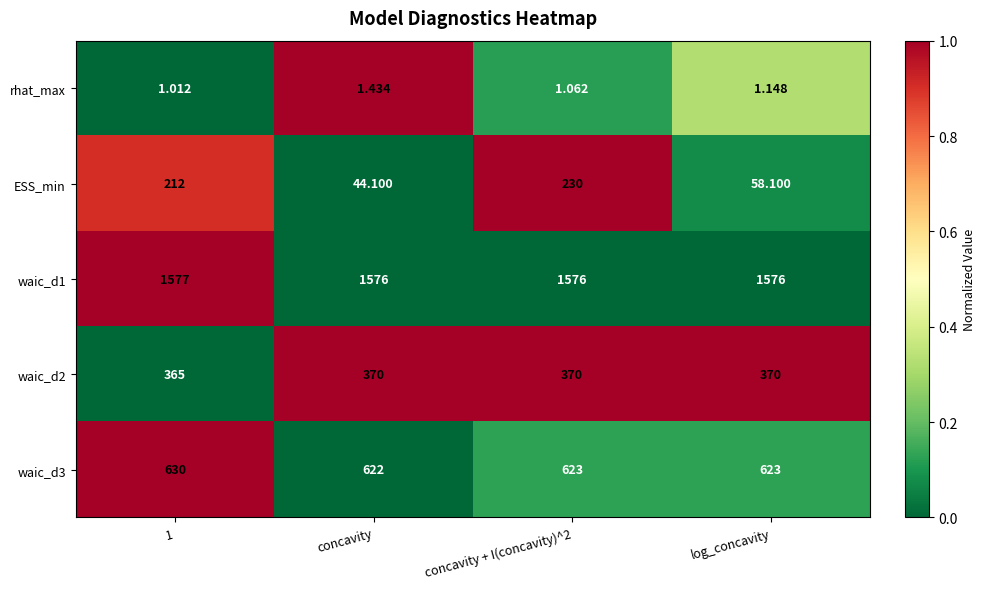

At which label does rhat_max reach its peak?

concavity